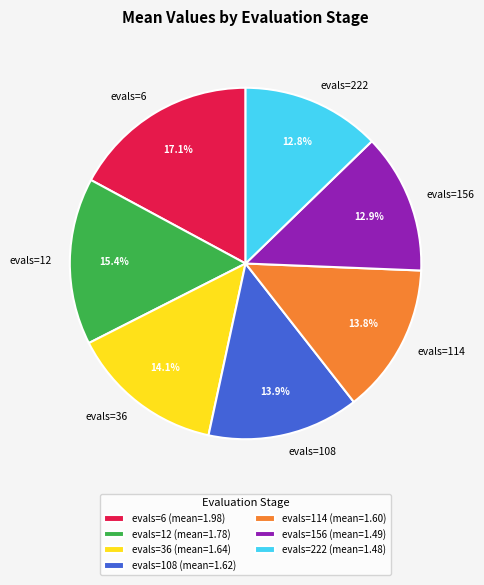

The evals=222 slice represents 24% of the pie. True or false?

False